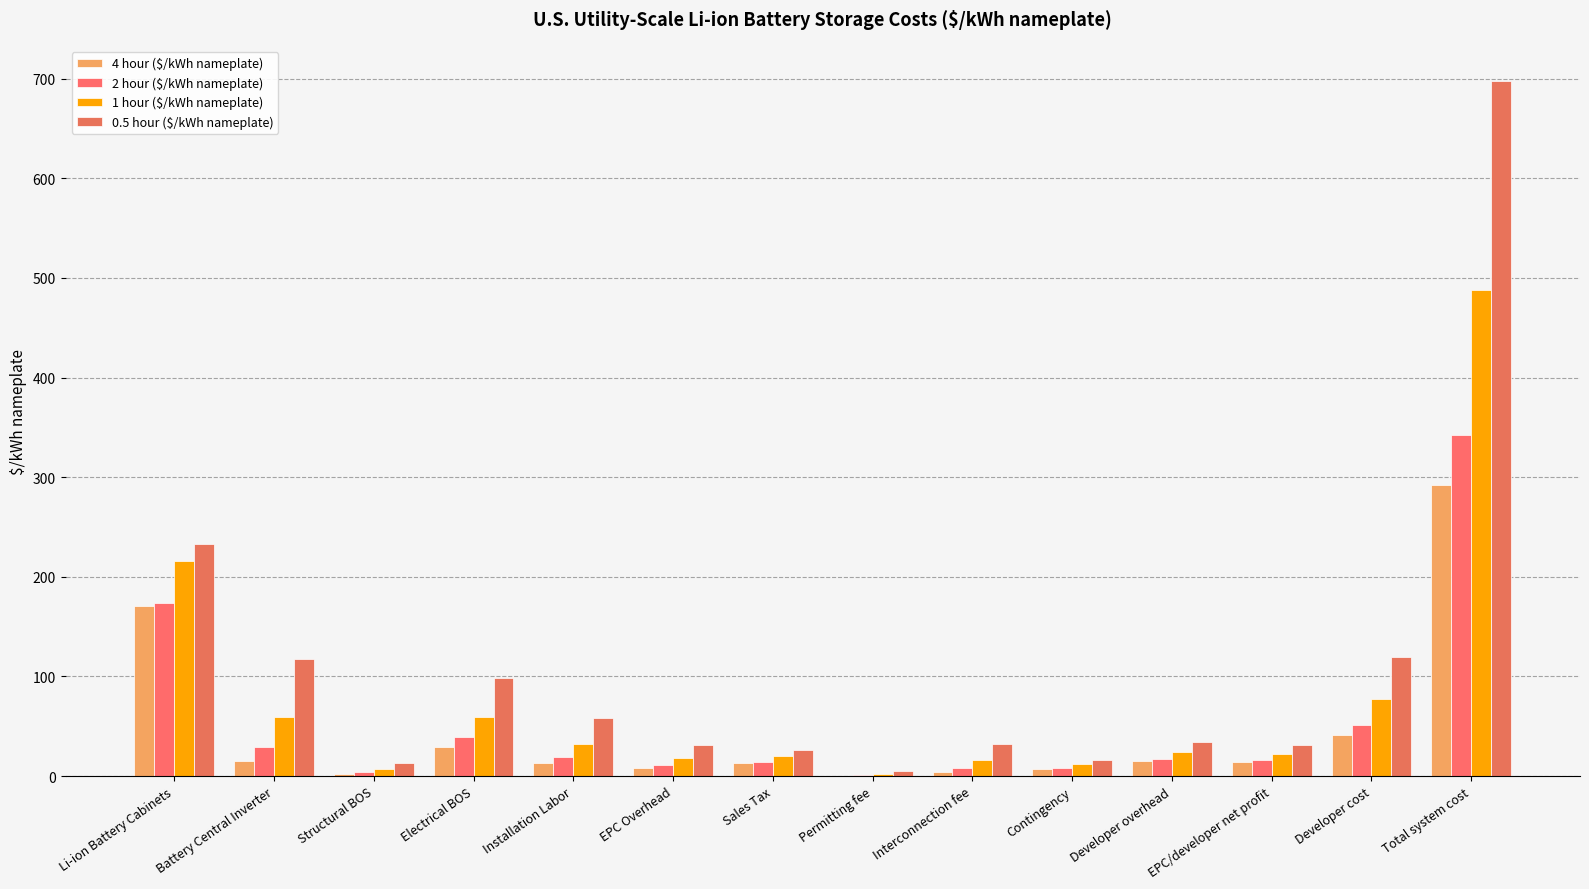

What is the highest value of the 4 hour ($/kWh nameplate) series?

291.9